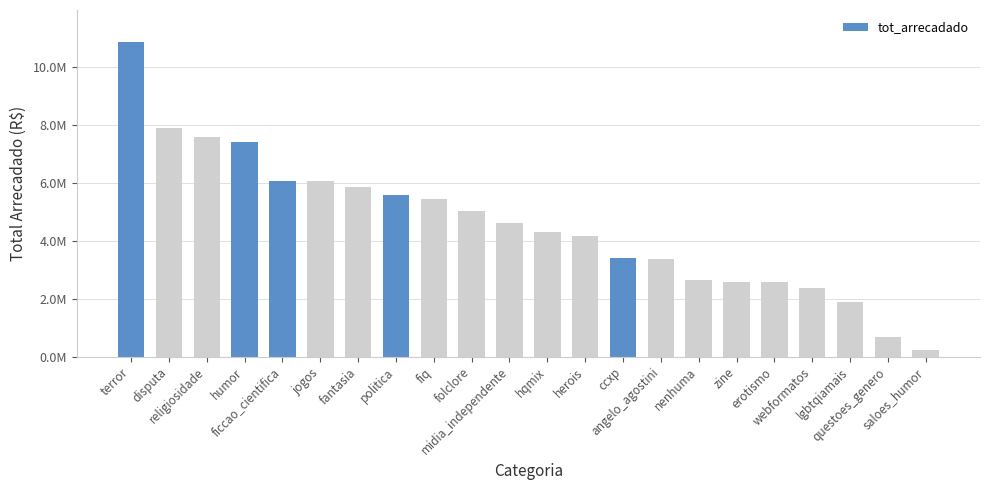

Does the chart contain any negative values?

No